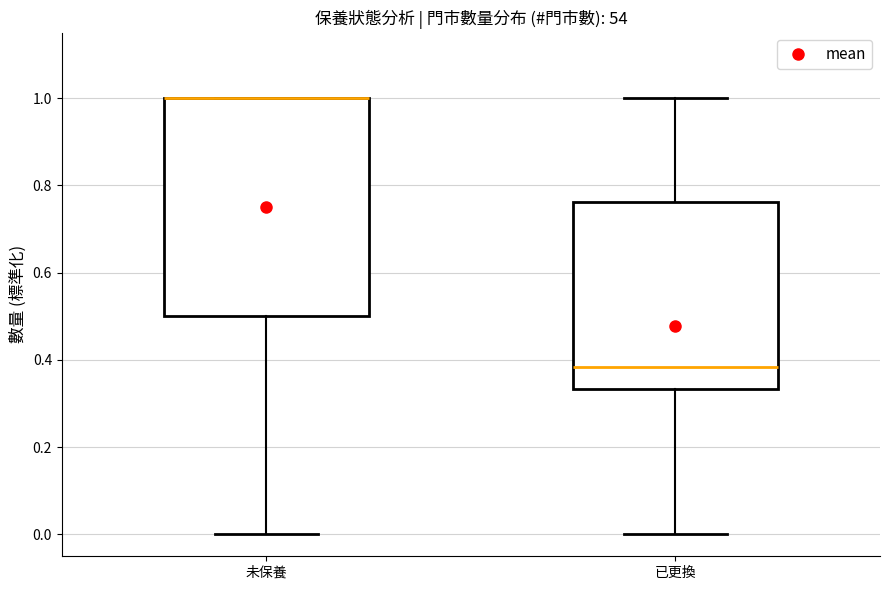

Reading left to right, read every box against the y-axis: the position of its median line, the range the box covers, and the ends of its whiskers. The values are not printed on the chart, so give them approximately, as read against the axis.

未保養: median 1.00 (drawn on the box's upper edge), box 0.50 to 1.00, whiskers 0.00 to 1.00
已更換: median 0.38, box 0.34 to 0.76, whiskers 0.00 to 1.00